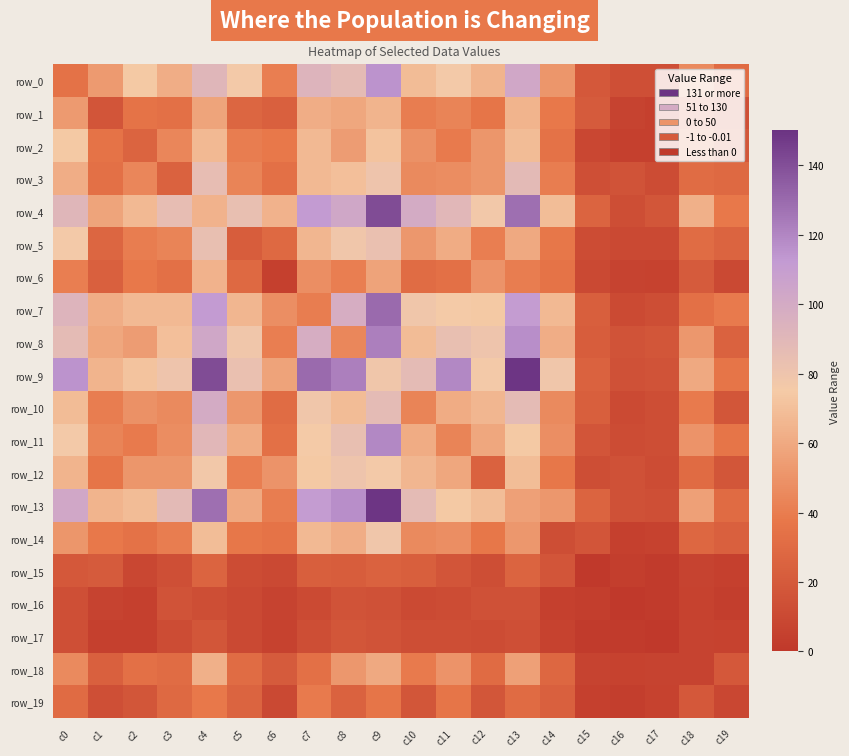

How many distinct data groups are displayed?

20